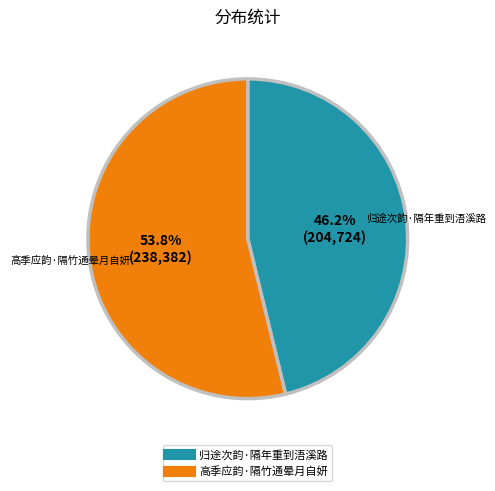

Is 高季应韵·隔竹通晕月自妍 the majority of the pie?

Yes